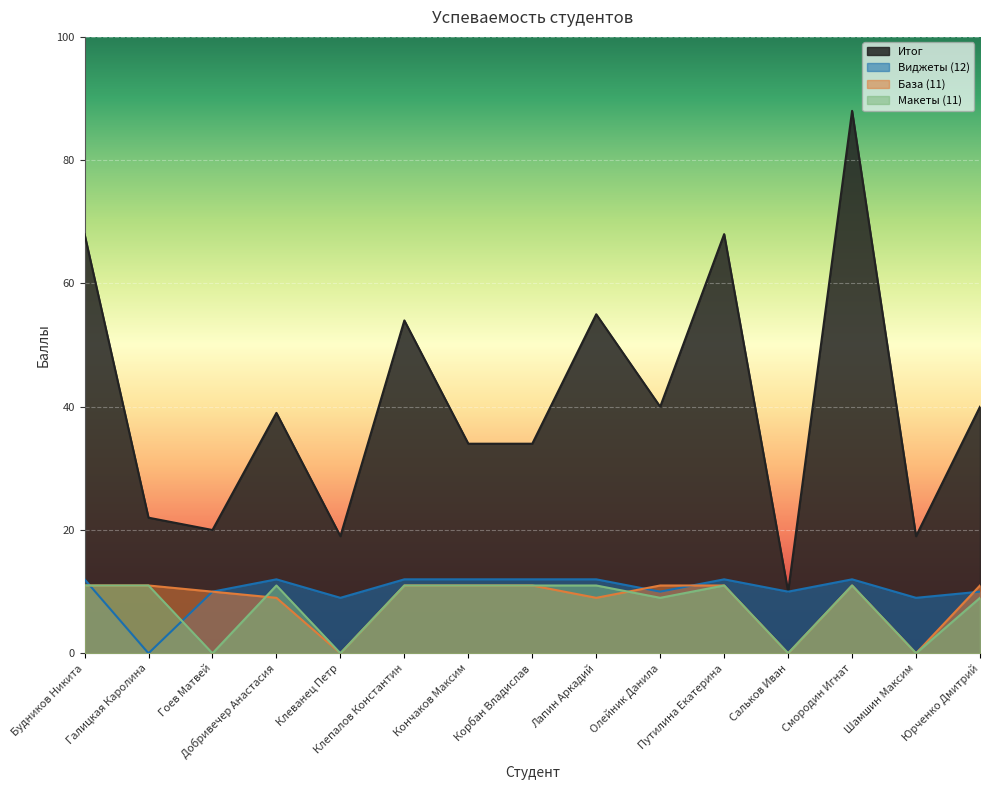

What value does the Итог series have at Шамшин Максим, to the nearest 5?

20